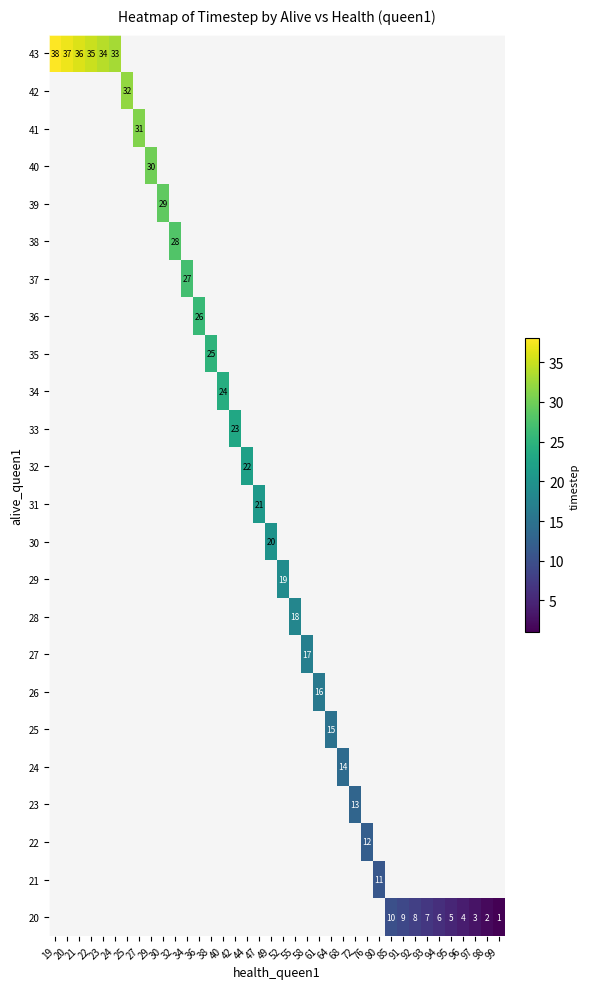

The value of 22 at 76 is 12. True or false?

True